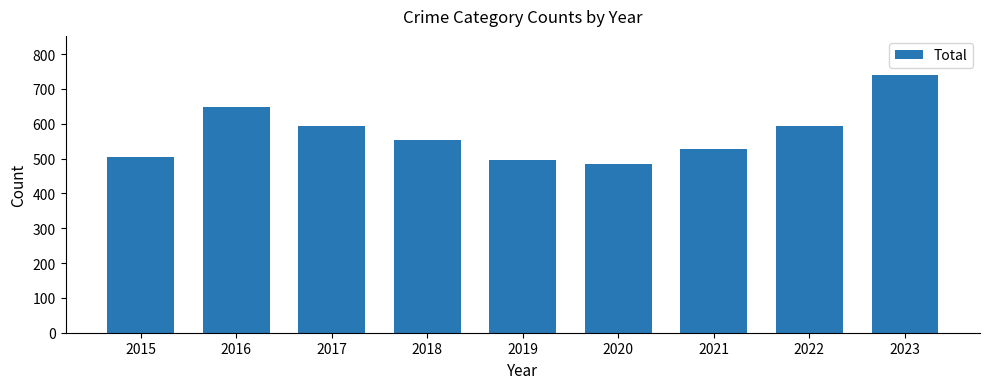

What is the approximate value at 2016?

647